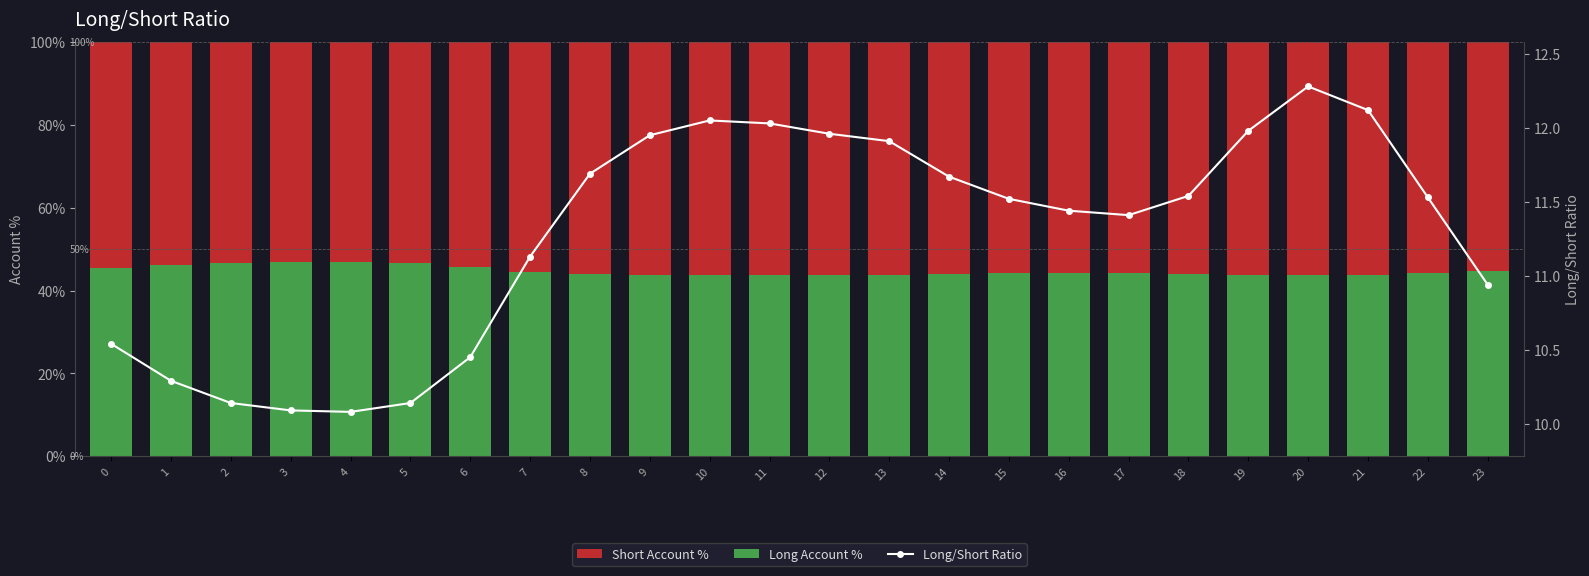

Is it true that Short Account % equals 53.1 at 4?

True